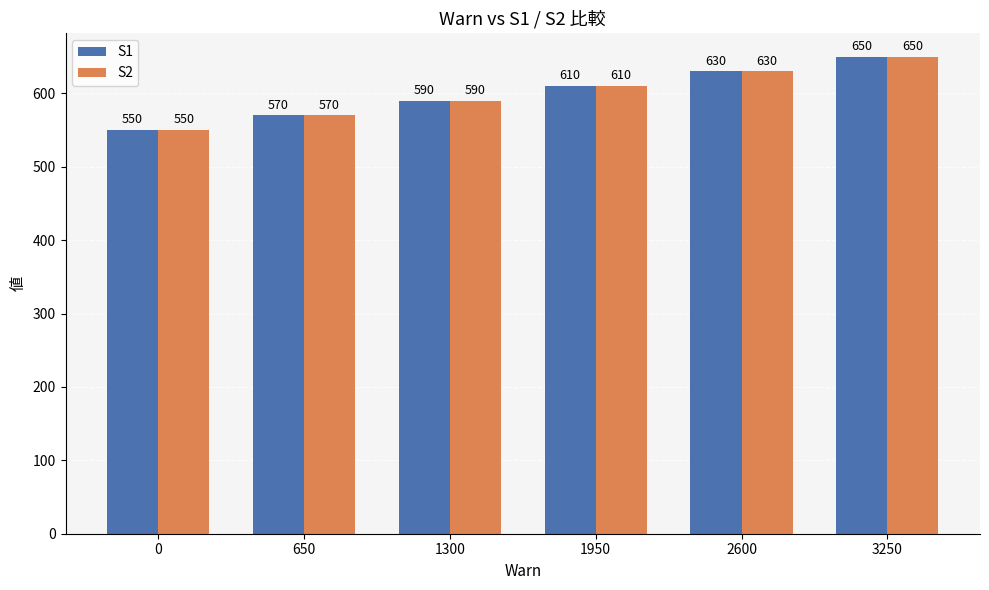

True or false: S1 has a value of 610 at 1950.

True